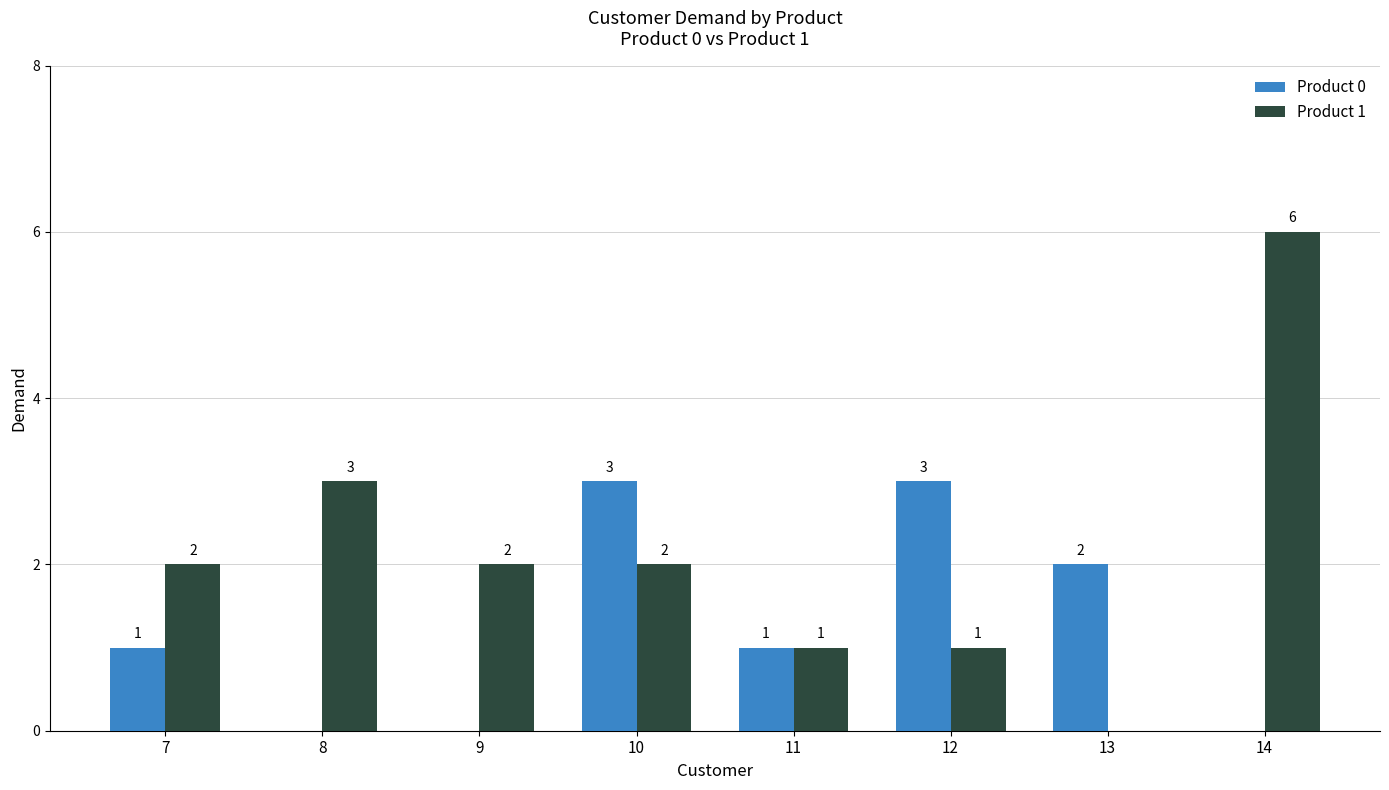

Which series has the largest range (max minus min)?

Product 1